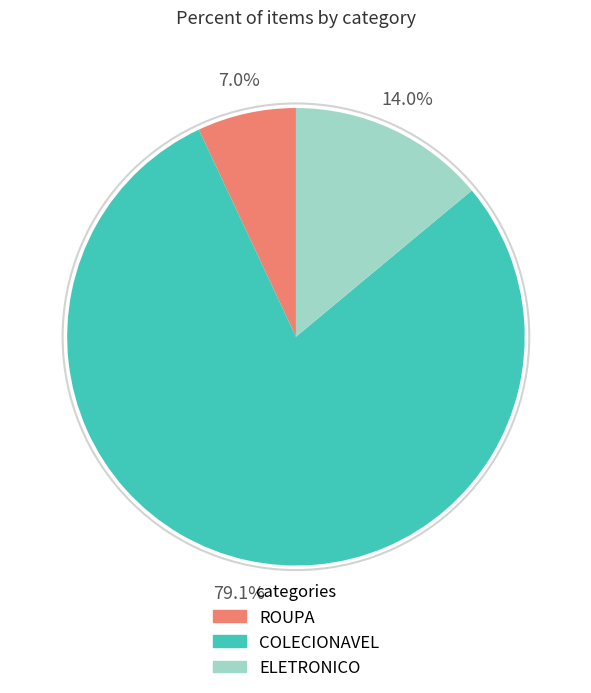

What is the ratio of the value at ELETRONICO to the value at ROUPA?

2.0